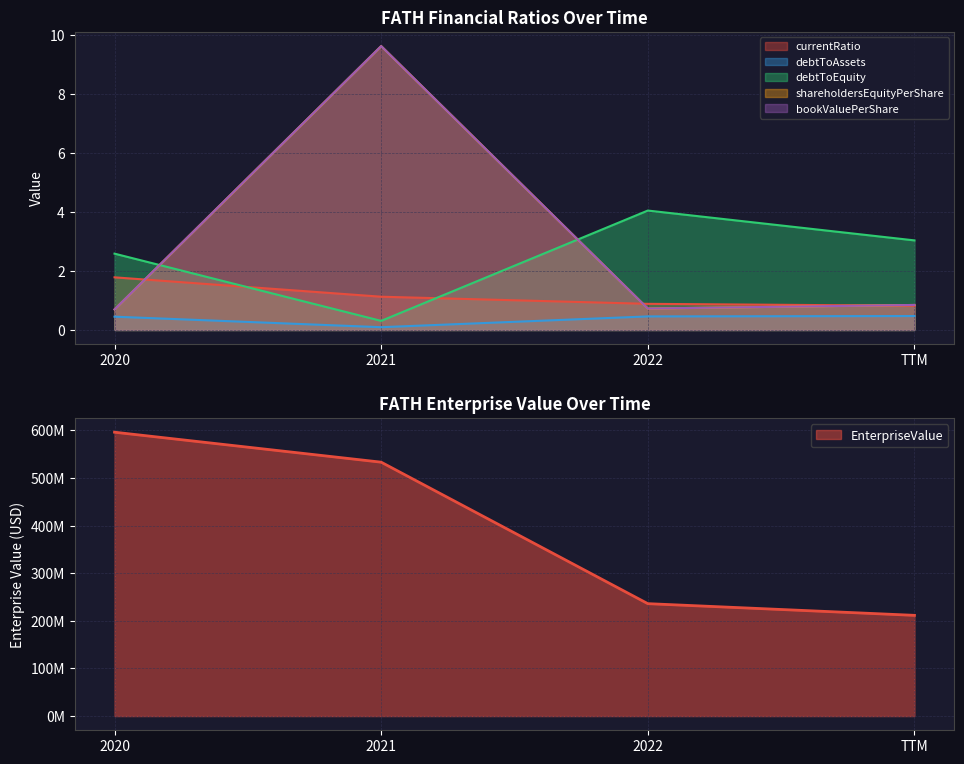

At 2021, list the series in order from largest to smallest.

EnterpriseValue, bookValuePerShare, shareholdersEquityPerShare, currentRatio, debtToEquity, debtToAssets